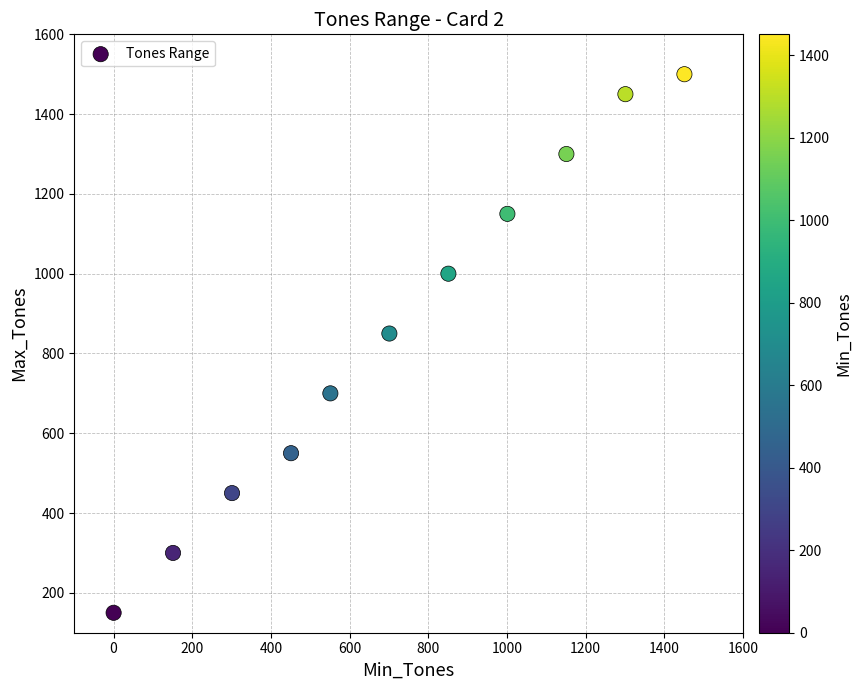

What Y value in the scatter plot is closest to 825?

850